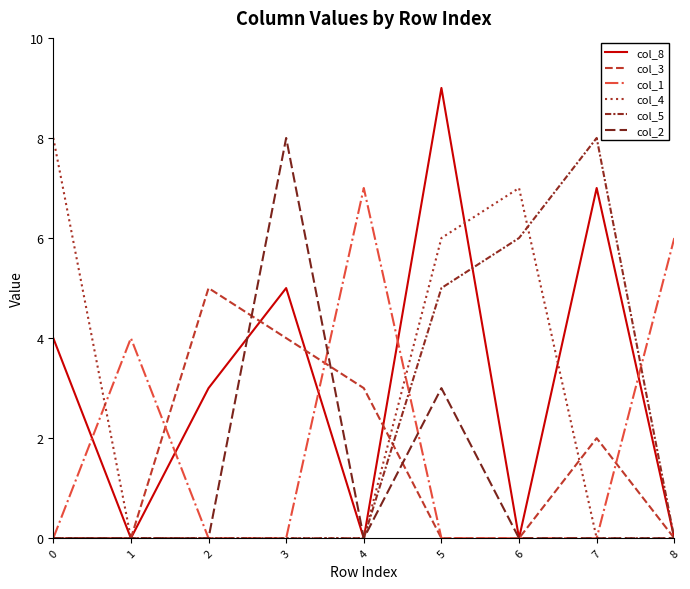

What is the sum of all col_2 values?

11